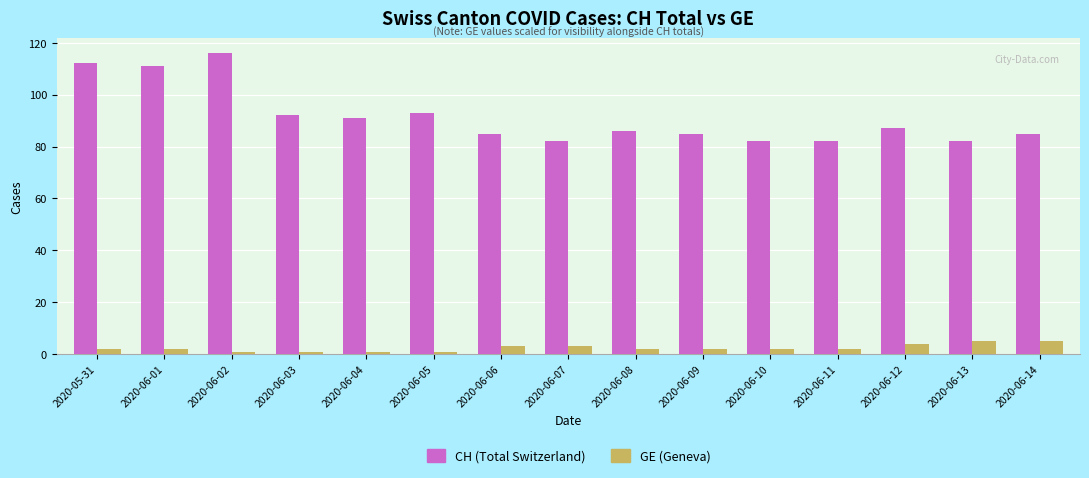

What is the greatest value displayed?

116